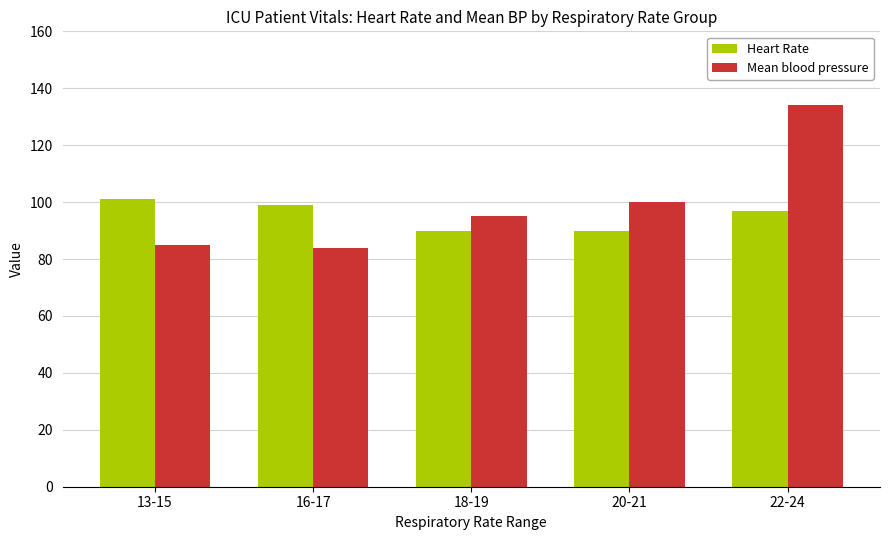

Reading left to right, what are all the values shown in this chart?

Heart Rate: 13-15=101	16-17=99	18-19=90	20-21=90	22-24=97
Mean blood pressure: 13-15=85	16-17=84	18-19=95	20-21=100	22-24=134